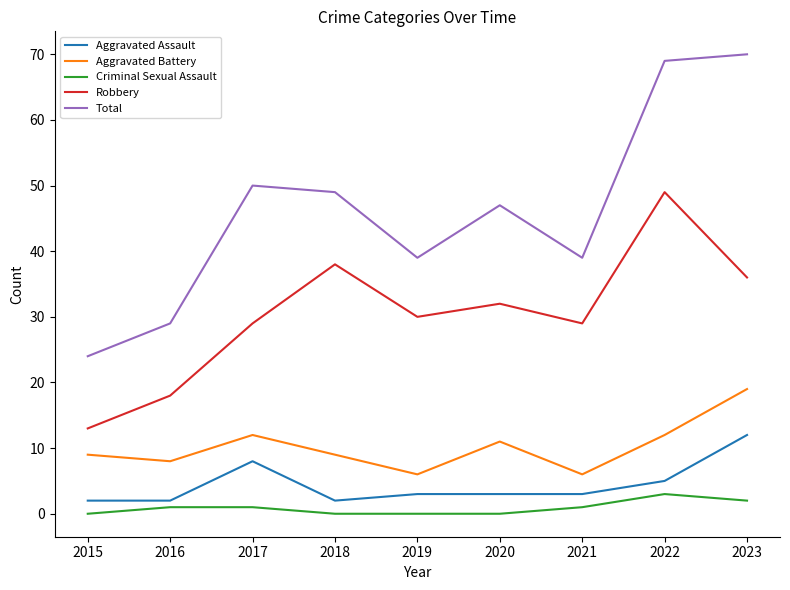

True or false: Criminal Sexual Assault and Total intersect in this chart.

False